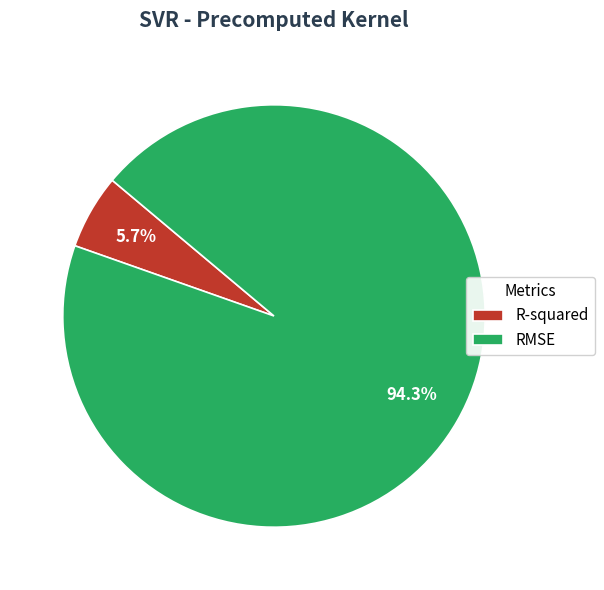

To the nearest percent, what is the combined percentage of R-squared and RMSE?

100%